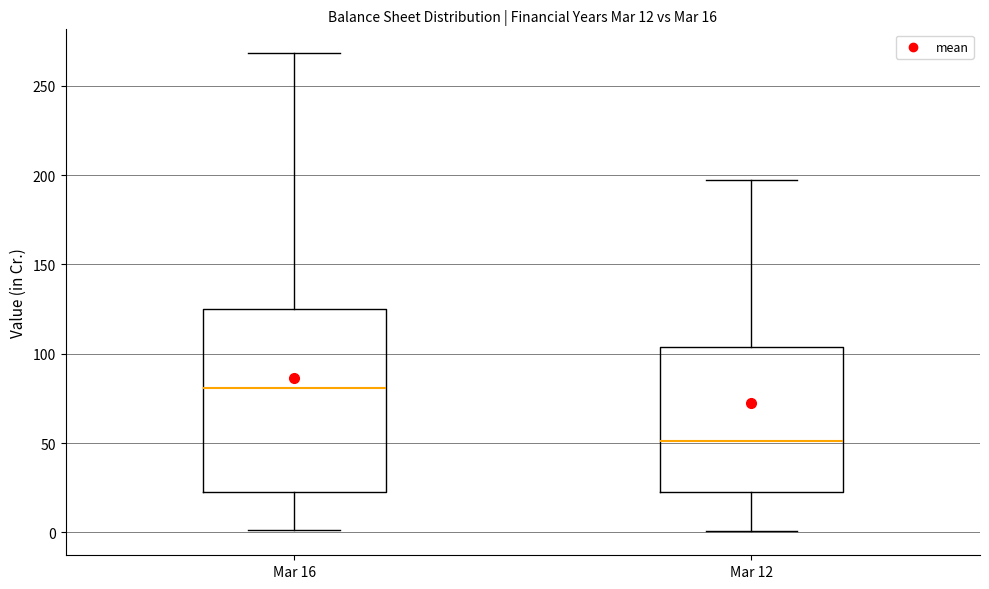

Comparing the boxes themselves (not the whiskers), which one is the tallest?

Mar 16